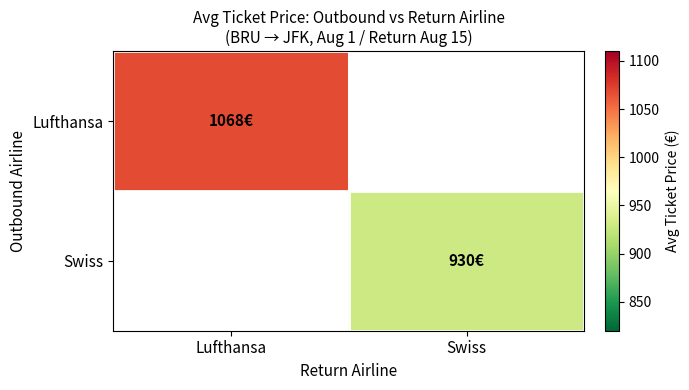

What is the maximum value shown in the chart?

1068.1